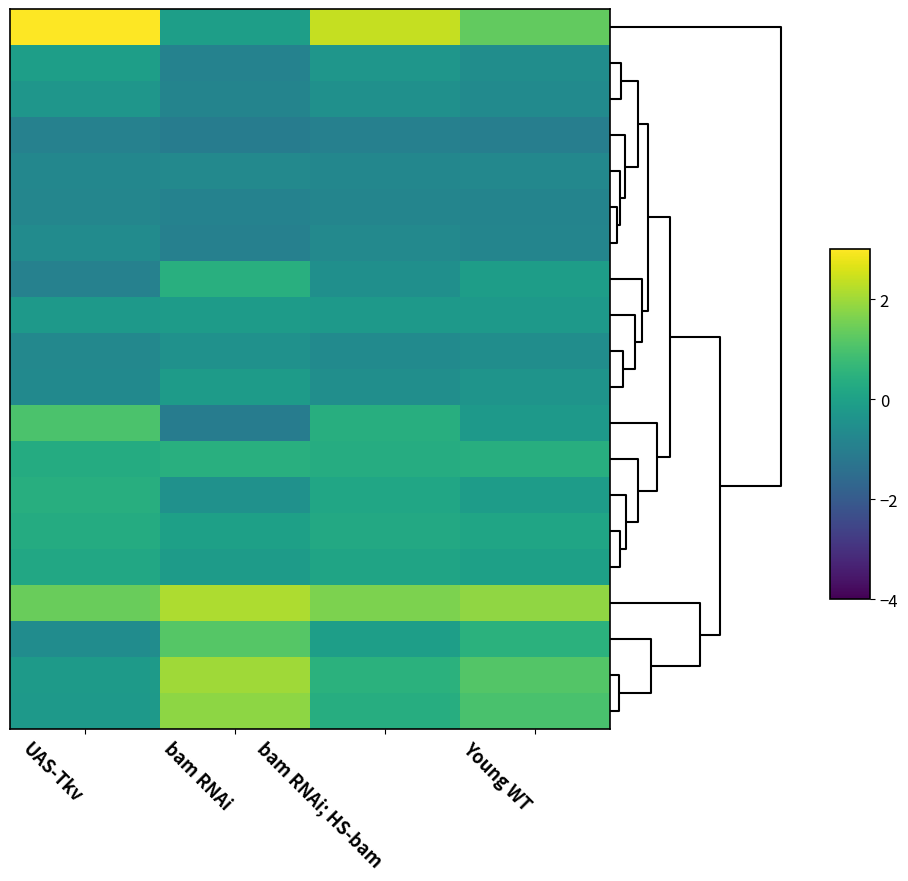

At which category is the sum across all series the highest?

bam RNAi